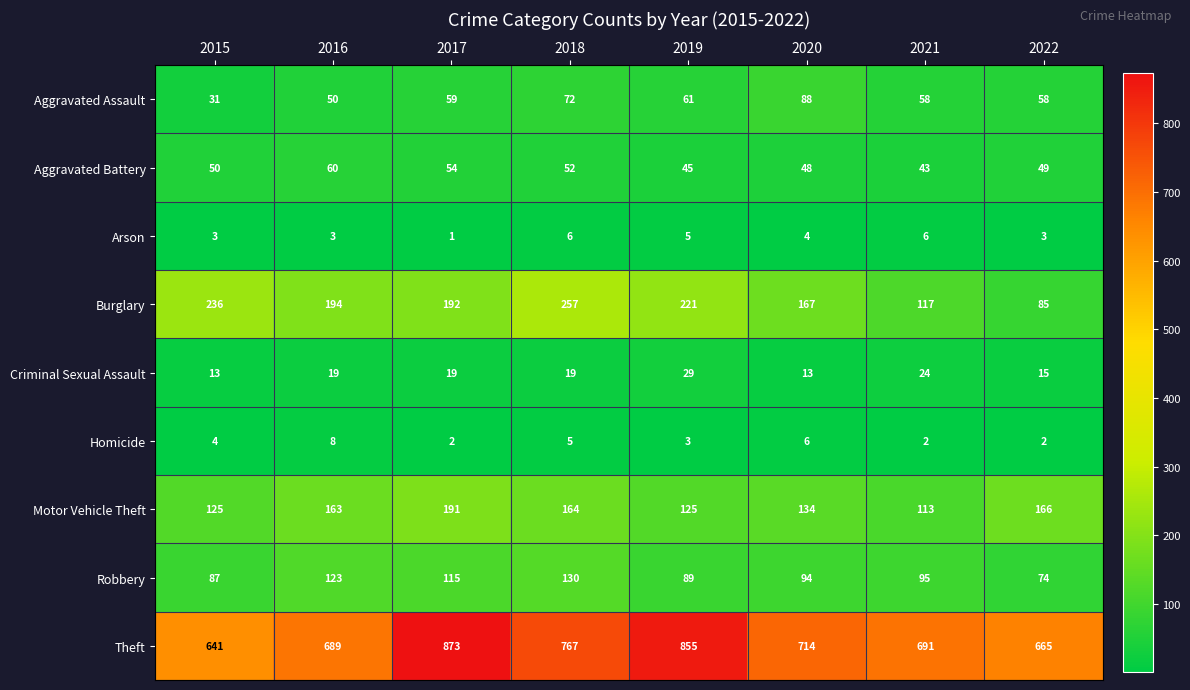

Where is Aggravated Battery nearest to the value 51?

2015